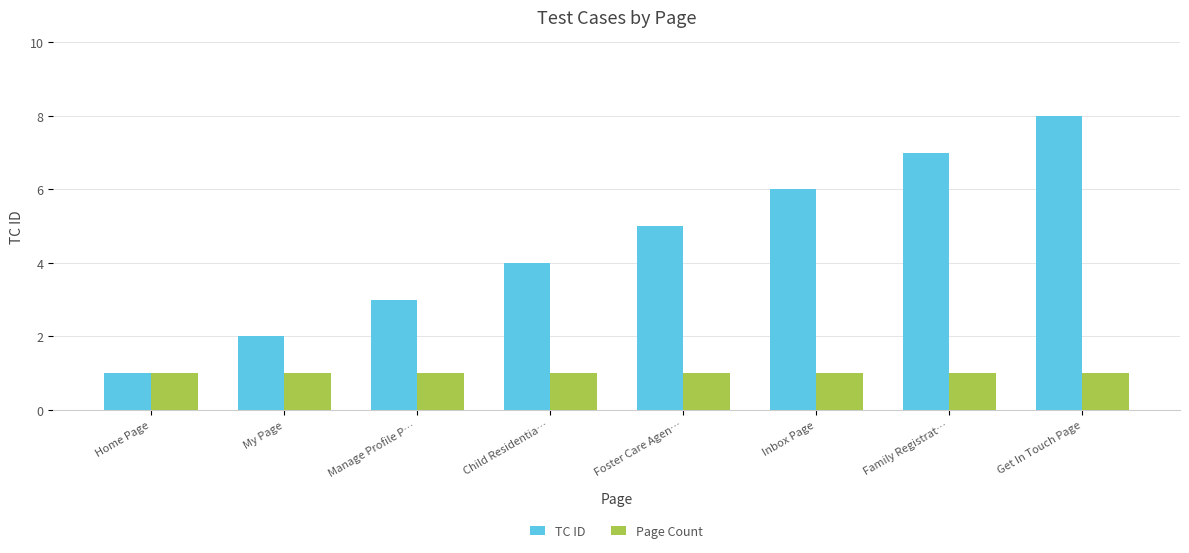

Which series changed the most between Home Page and My Page?

TC ID